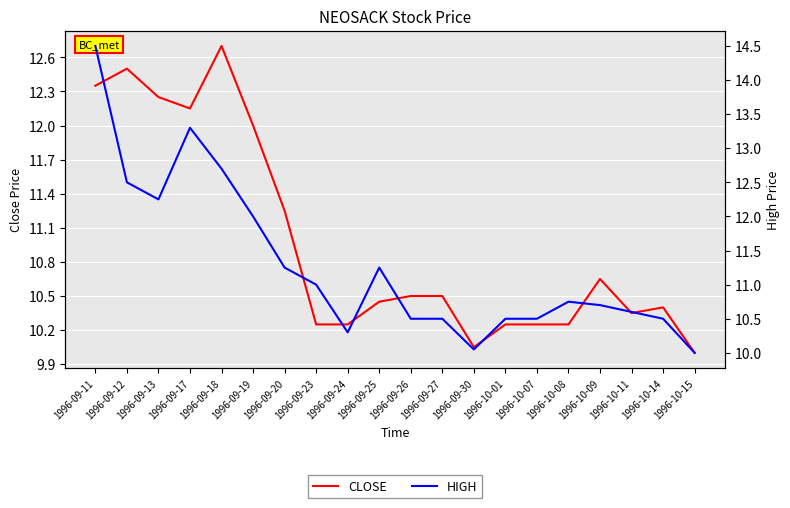

True or false: CLOSE and HIGH intersect in this chart.

False